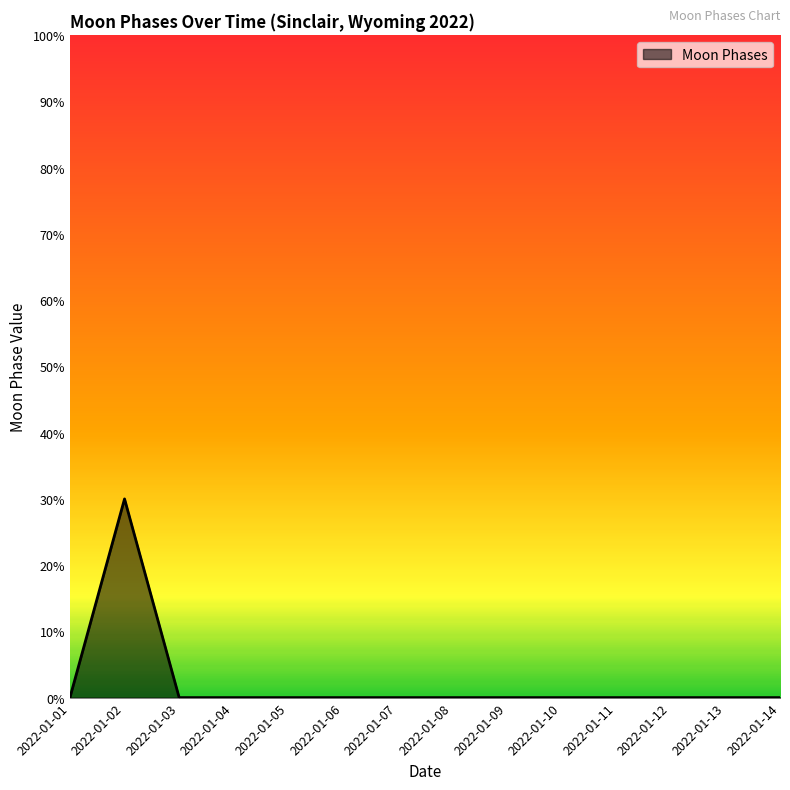

Does the chart have visible grid lines?

No